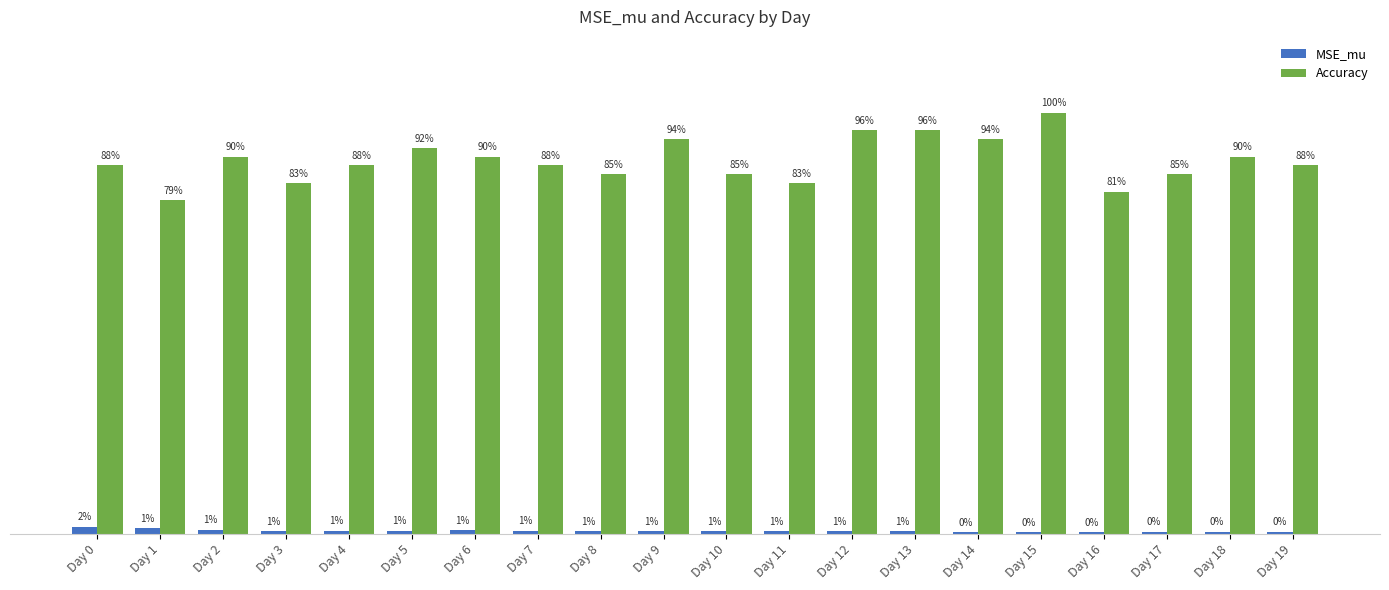

Is it true that Accuracy equals 0.9 at Day 9?

True